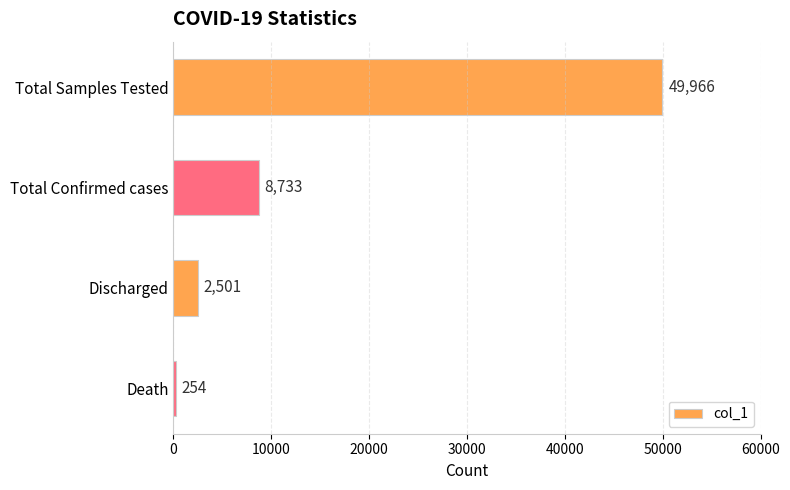

True or false: the data shows 49966 at Total Samples Tested.

True